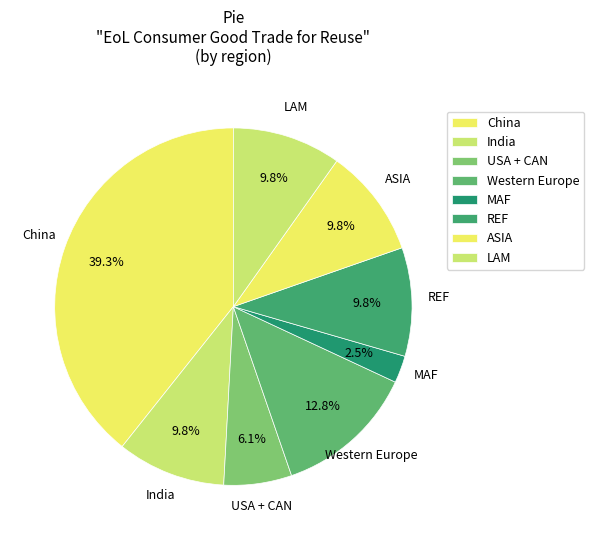

Does USA + CAN account for over 50% of the chart?

No